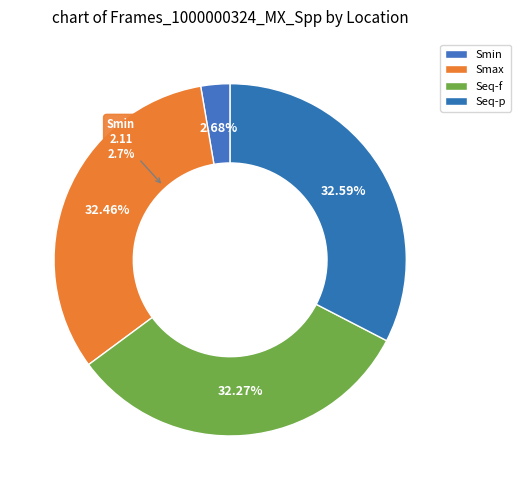

Rank the categories by value from highest to lowest.

Seq-p, Smax, Seq-f, Smin